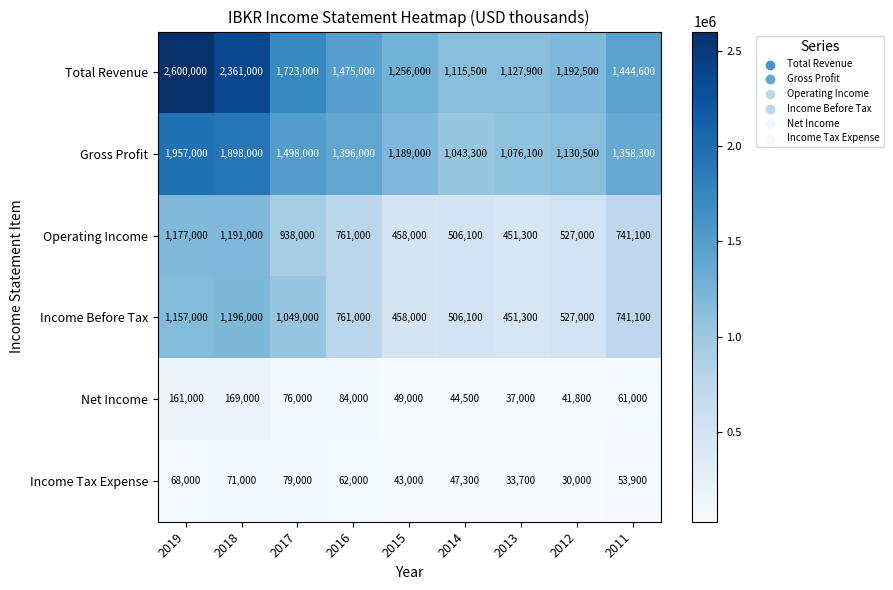

Is it true that Gross Profit equals 1396000 at 2016?

True